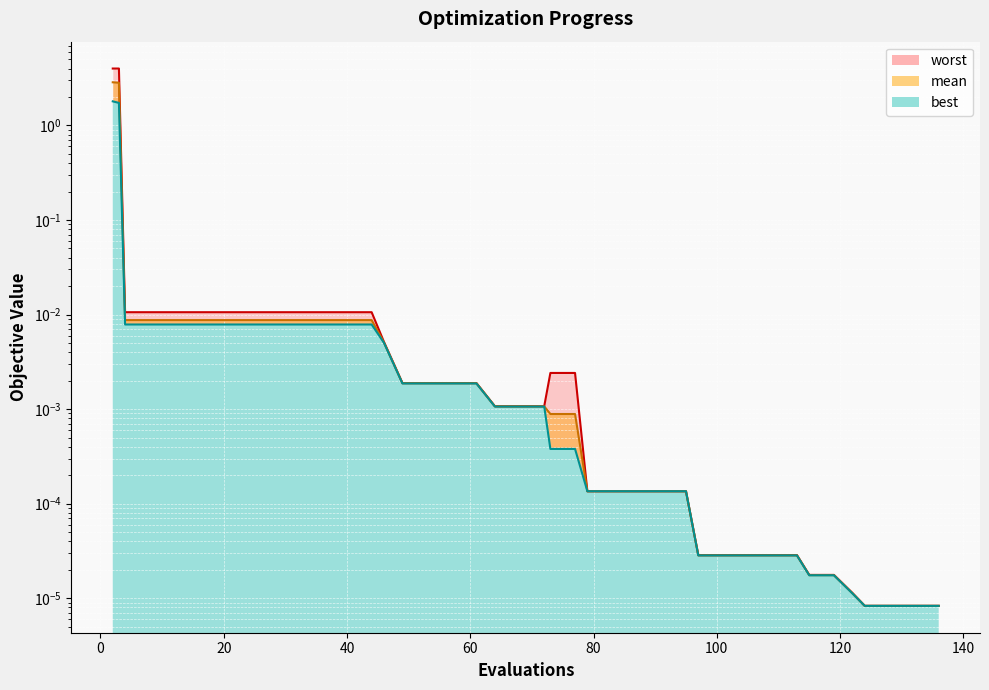

Rank the categories by best value from lowest to highest.

124, 128, 132, 136, 122, 115, 119, 97, 101, 105, 109, 113, 79, 83, 87, 91, 95, 73, 77, 64, 68, 72, 49, 53, 57, 61, 46, 4, 8, 12, 16, 20, 24, 28, 32, 36, 40, 44, 3, 2